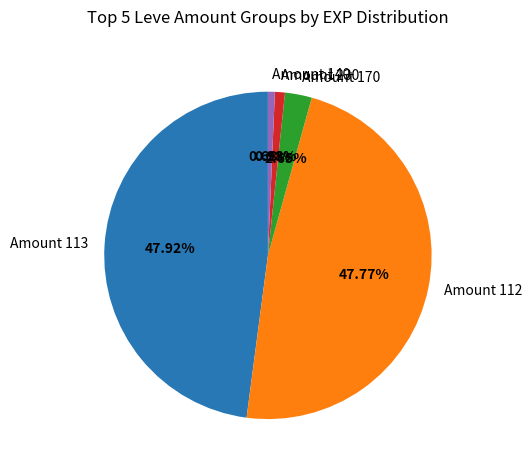

Combined, do Amount 170 and Amount 140 account for over 50%?

No